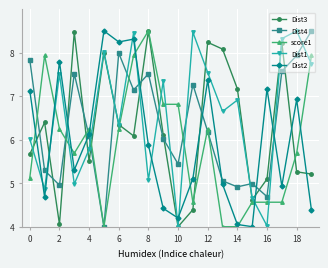

What is the average value of the Dist2 series?

6.0